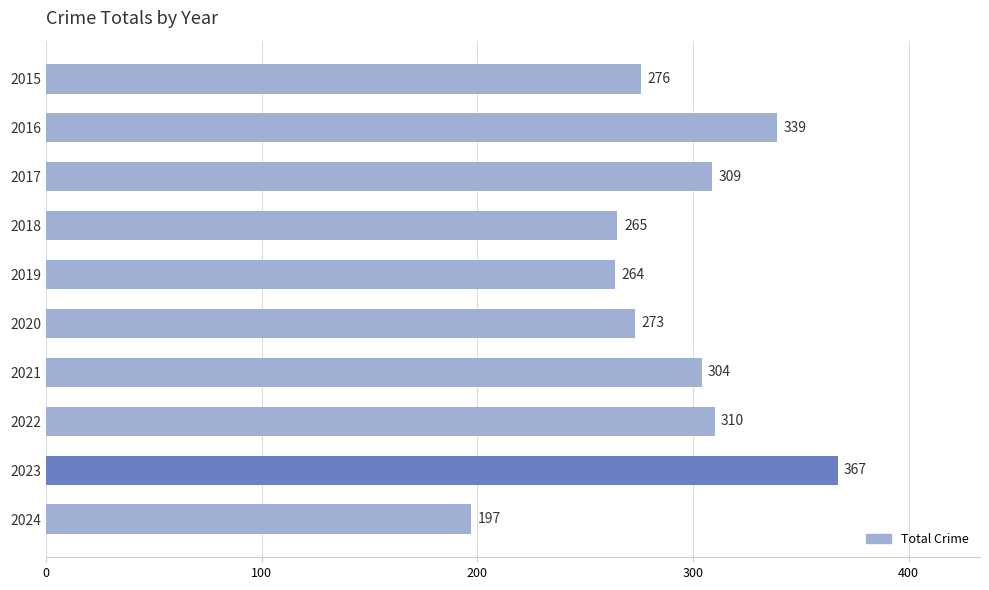

Where is the data nearest to the value 282?

2015